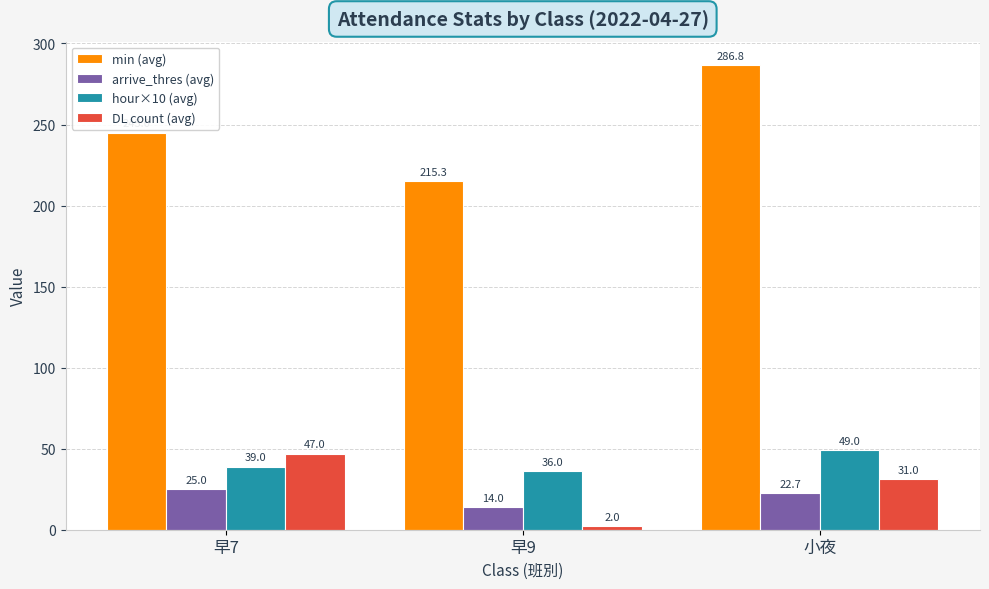

What is the lowest value of the DL count (avg) series?

2.0